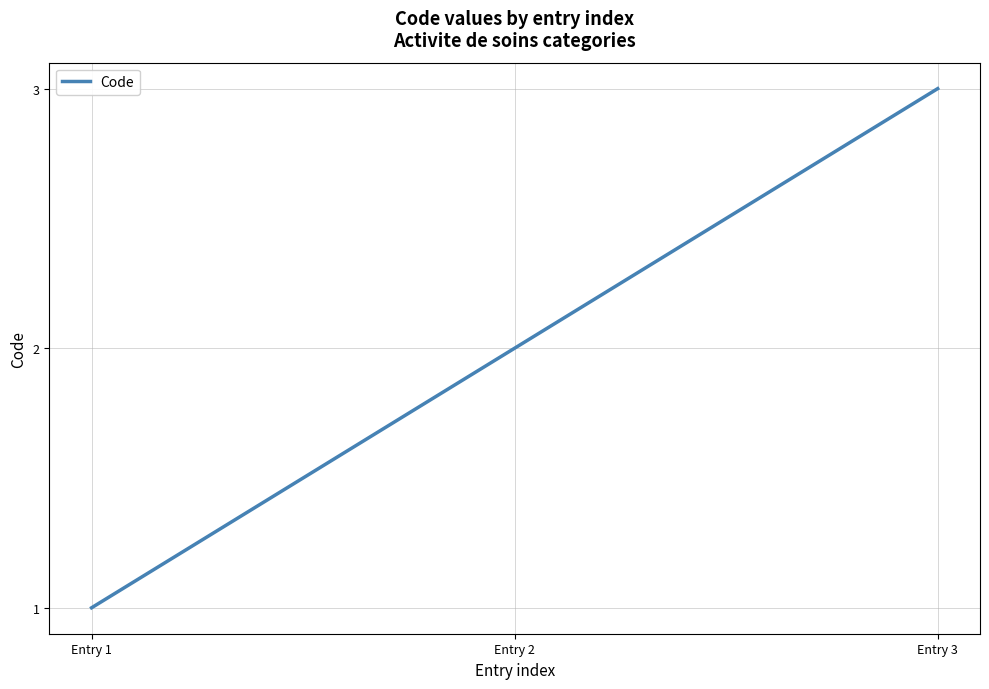

Which category has the lowest value across all series?

Entry 1